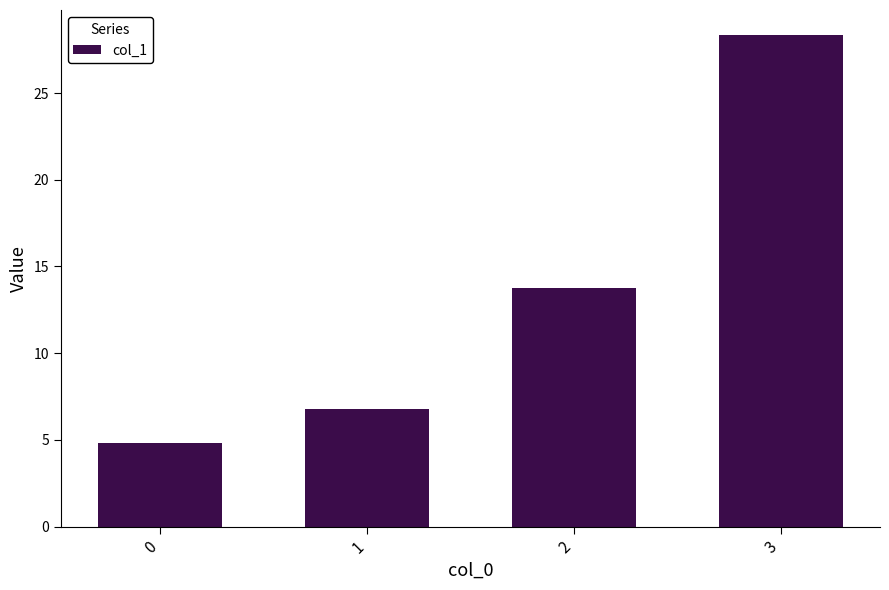

True or false: the data shows 11.4 at 1.

False